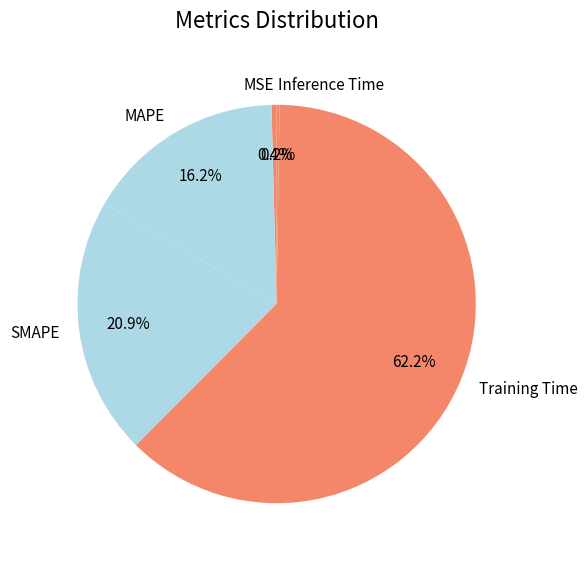

Is Training Time the majority of the pie?

Yes